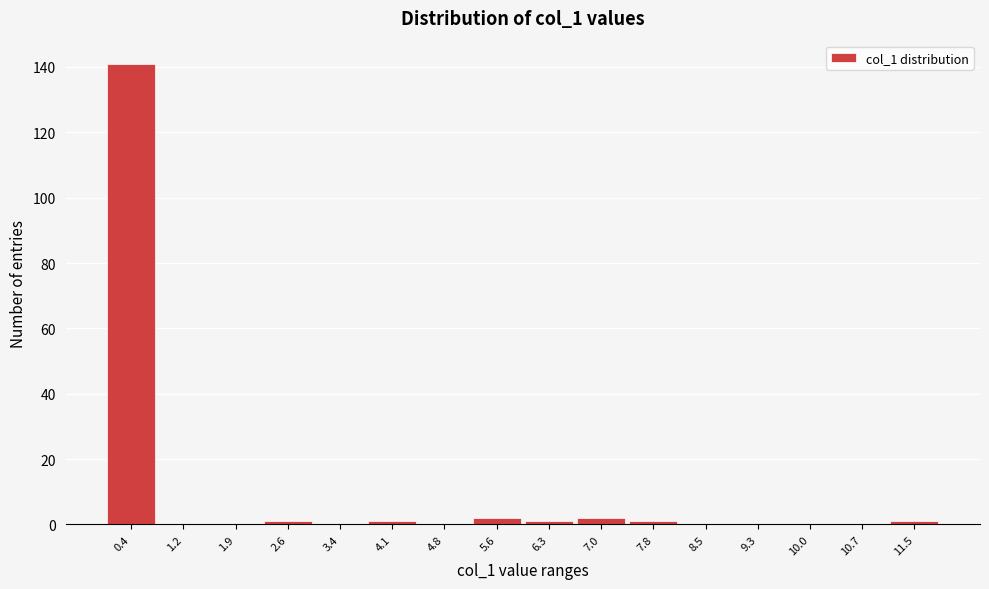

Reading right to left, what are all the values shown in this chart?

11.5=1	10.7=0	10.0=0	9.3=0	8.5=0	7.8=1	7.0=2	6.3=1	5.6=2	4.8=0	4.1=1	3.4=0	2.6=1	1.9=0	1.2=0	0.4=141